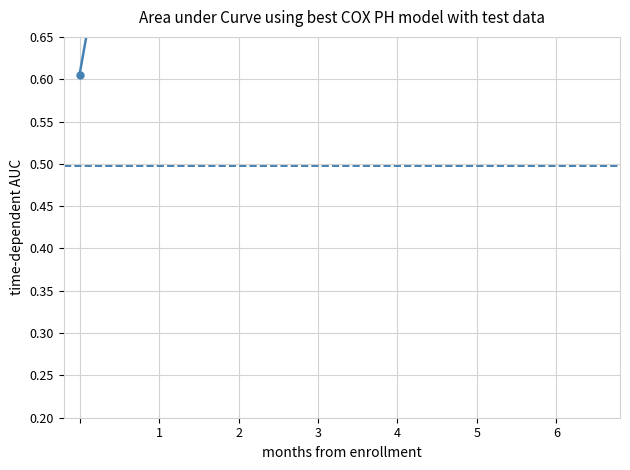

At which category does the data reach its first local peak?

0.997